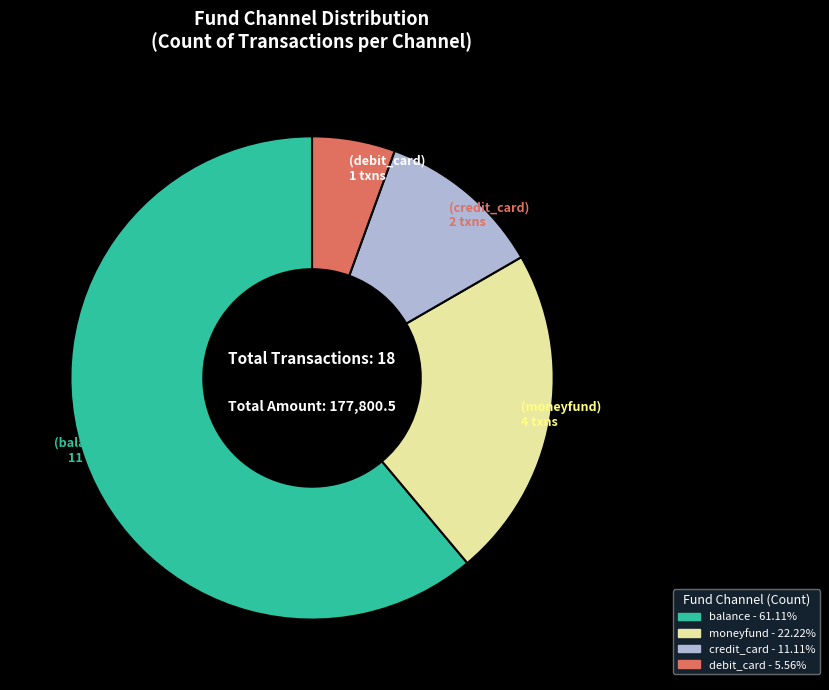

Which has a higher value, balance or credit_card?

balance